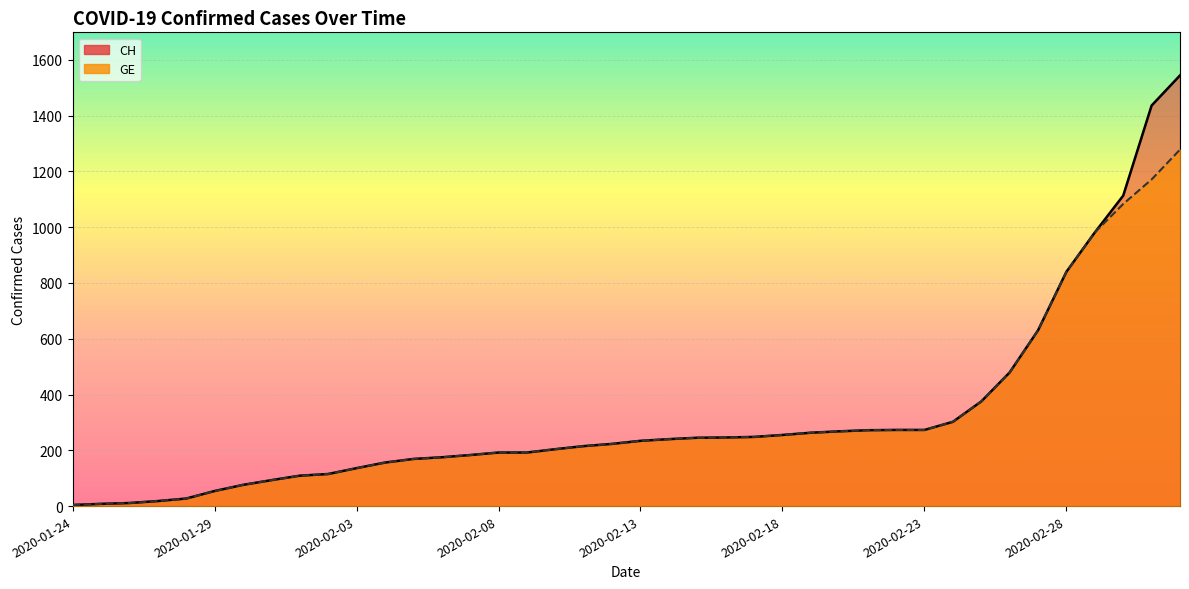

True or false: GE and CH cross at least once.

False